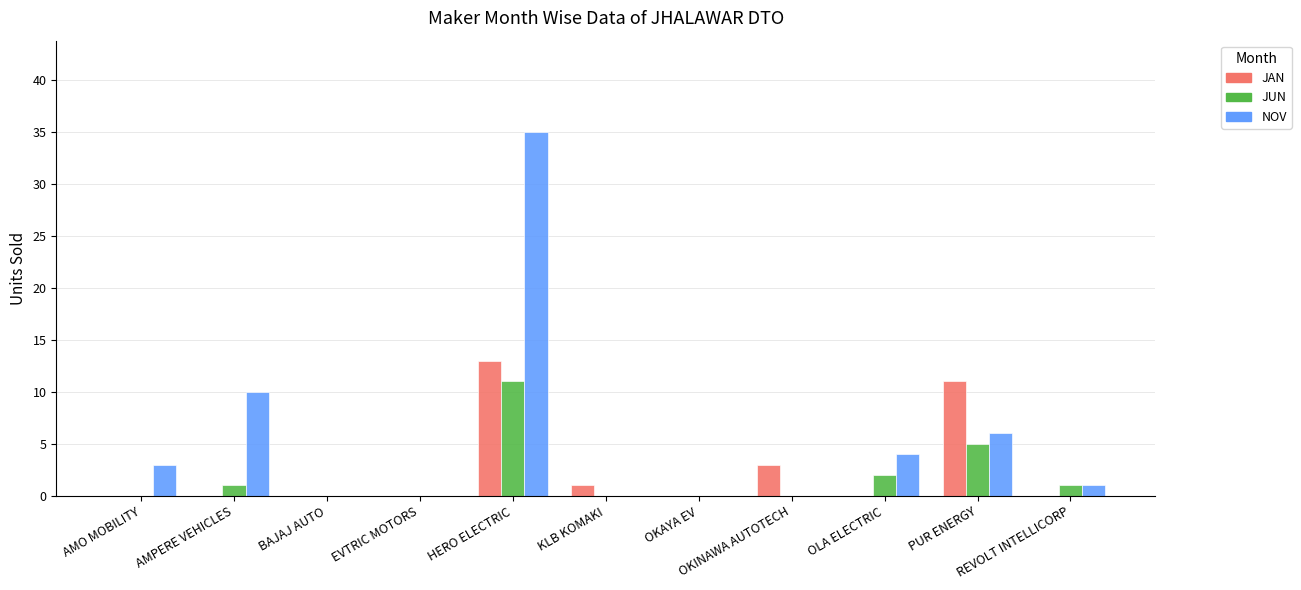

What is the maximum value for JUN?

11